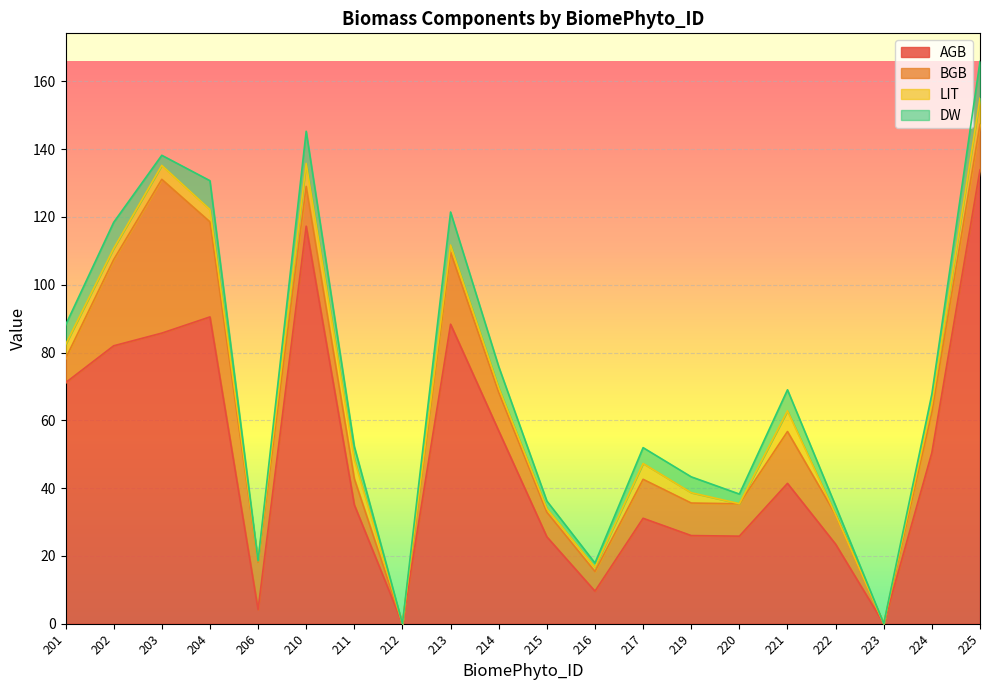

What is the difference between the second highest and minimum values in the LIT series?

6.8